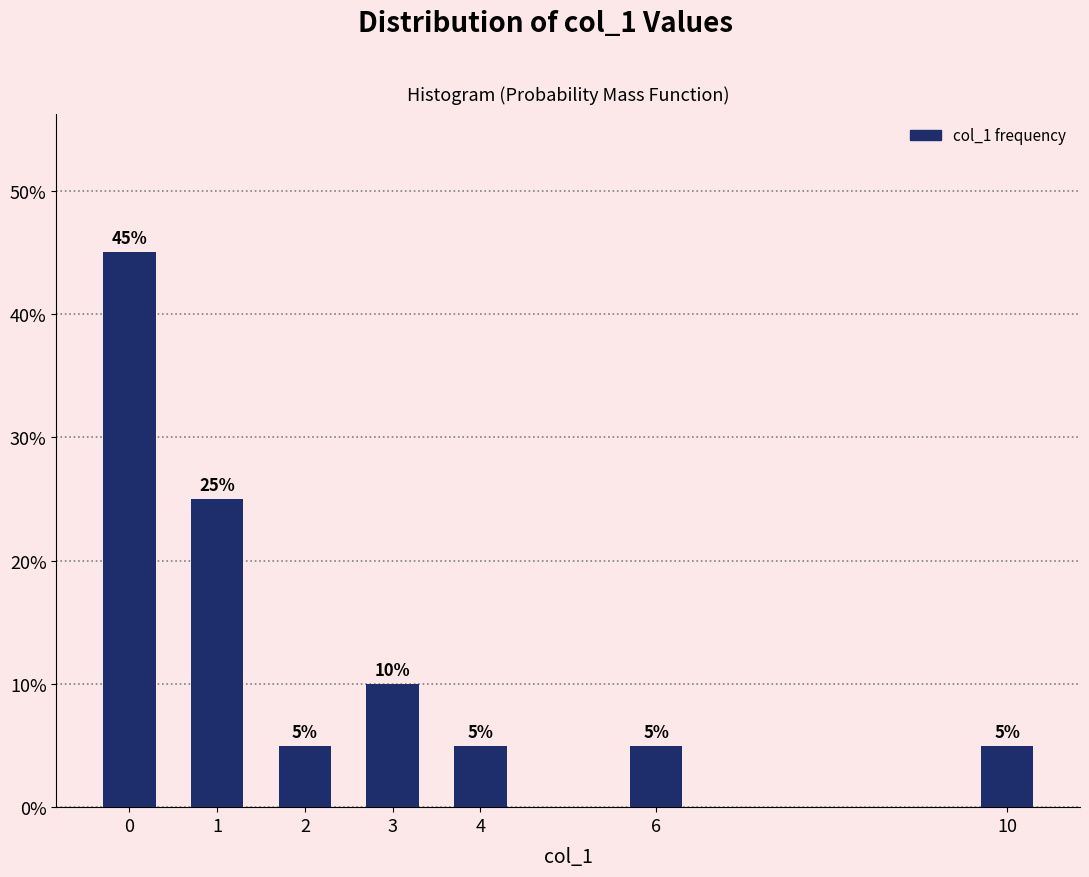

Reading left to right, what are all the values shown in this chart?

45	25	5	10	5	5	5